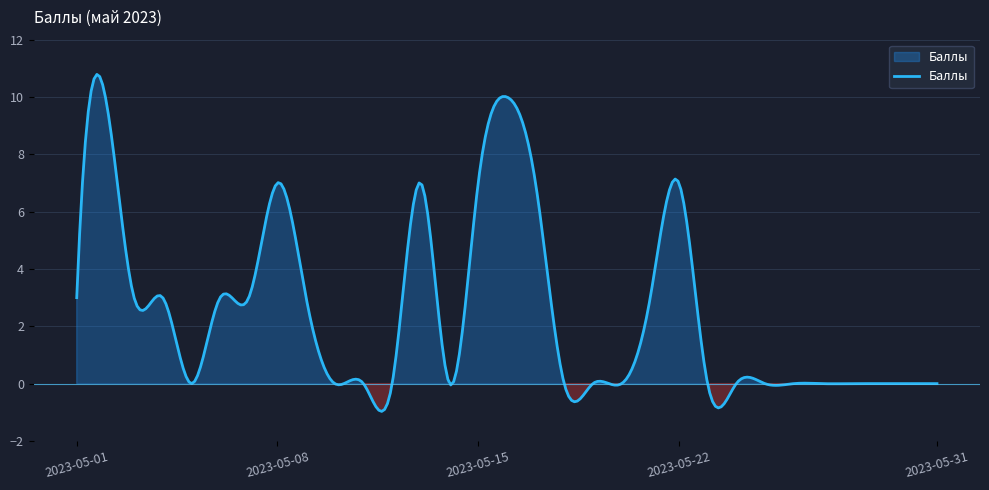

What is the greatest value displayed?

10.8